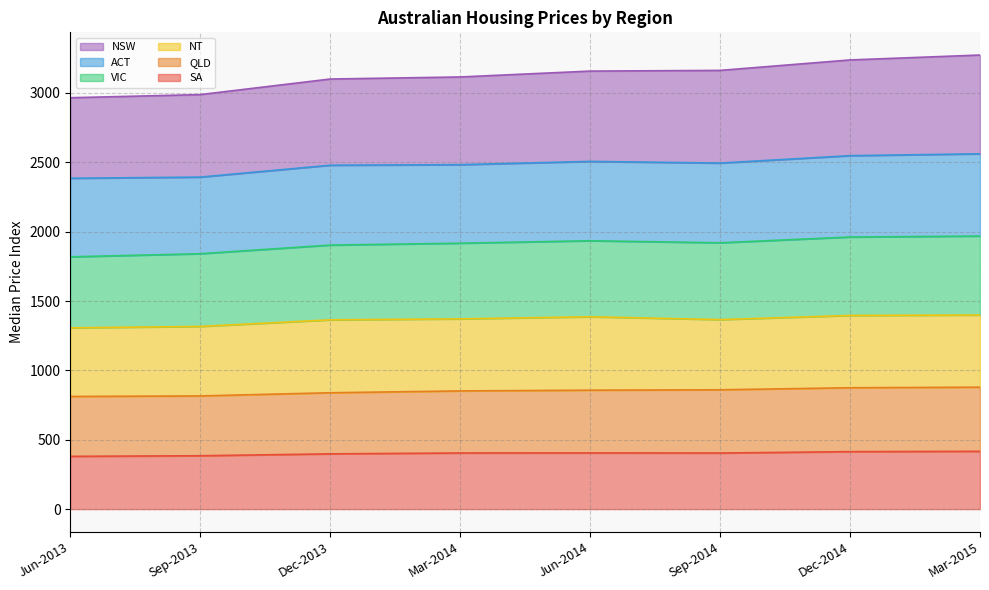

How many lines are shown in the chart?

6